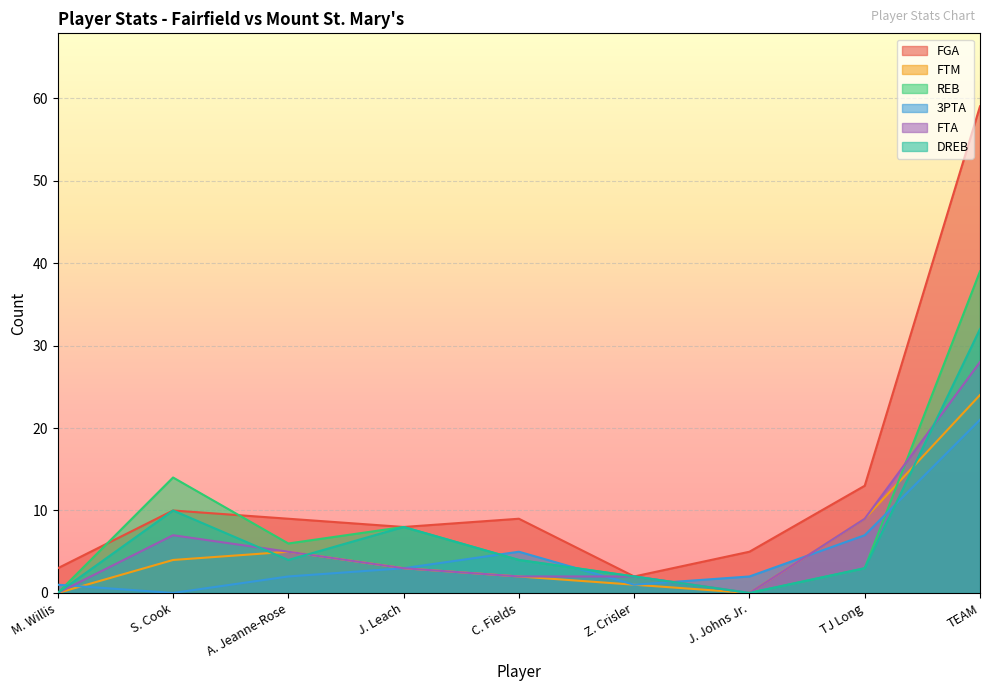

Where is DREB nearest to the value 16?

S. Cook